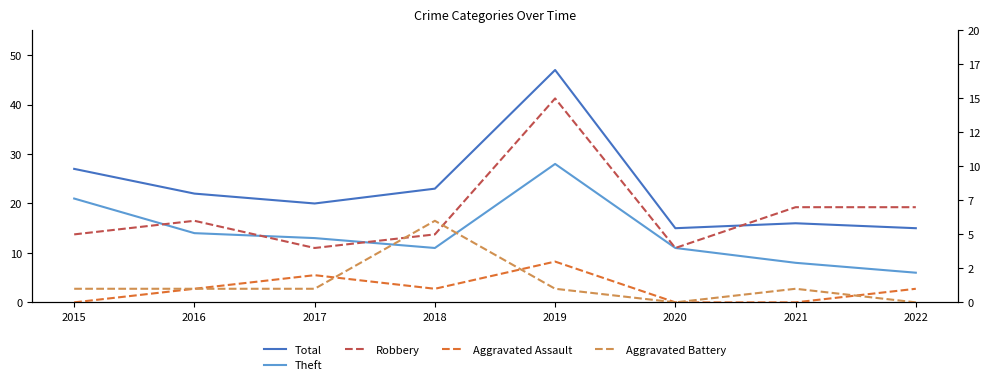

Where is the first local maximum for Aggravated Battery?

2018